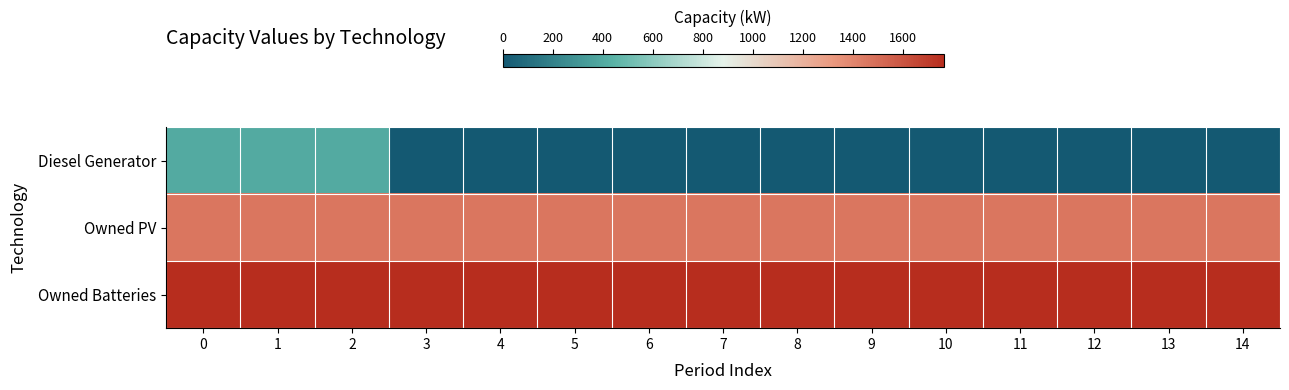

What is the spread (max minus min) of values at 8?

1762